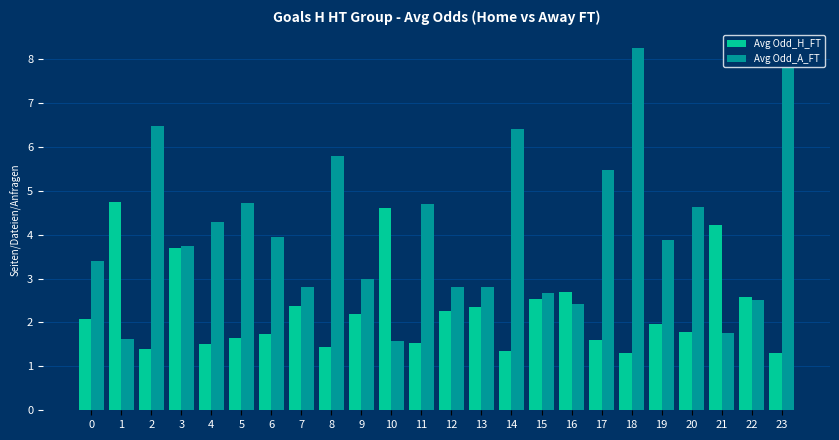

Which series changed the most between 12 and 15?

Avg Odd_H_FT